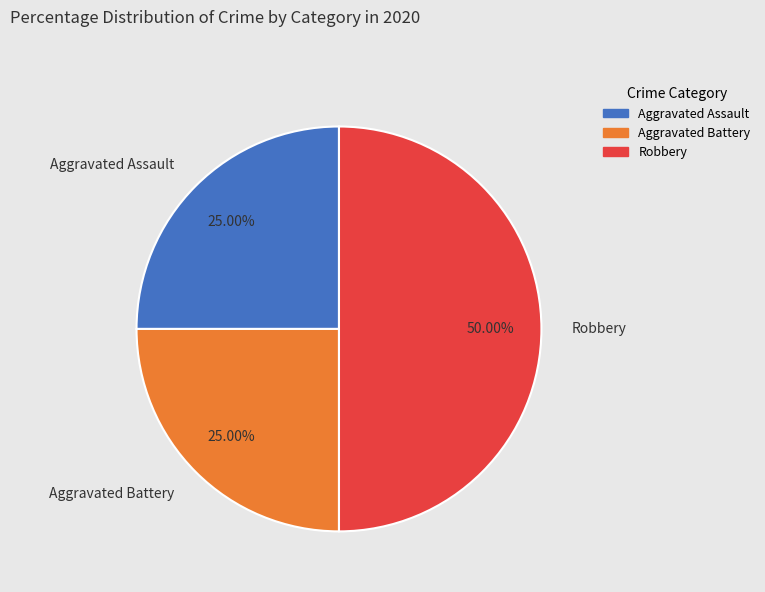

Is the sum of Aggravated Battery and Robbery greater than half?

Yes